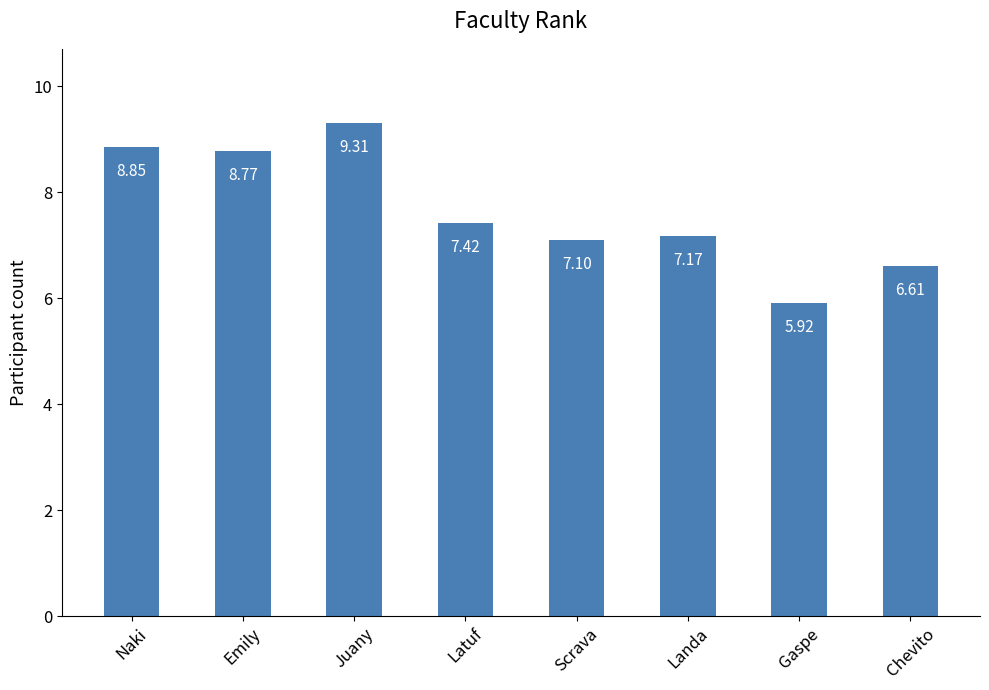

Does the chart contain stacked bars?

No